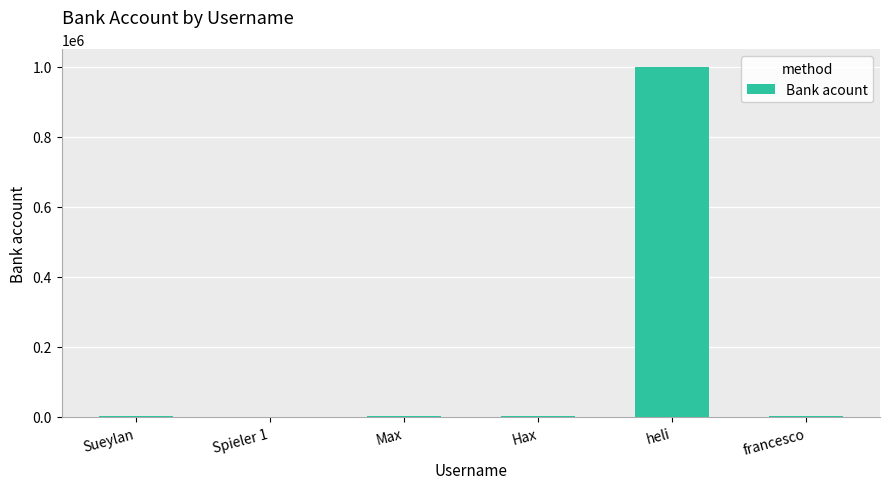

The chart shows a value of 527723 at heli. True or false?

False